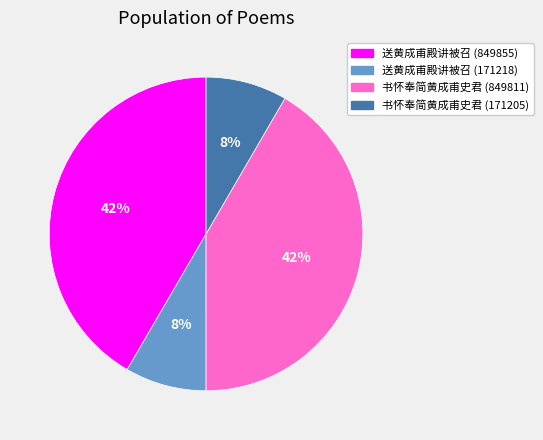

To the nearest percent, what is the combined percentage of 书怀奉简黄成甫史君 (849811) and 书怀奉简黄成甫史君 (171205)?

50%